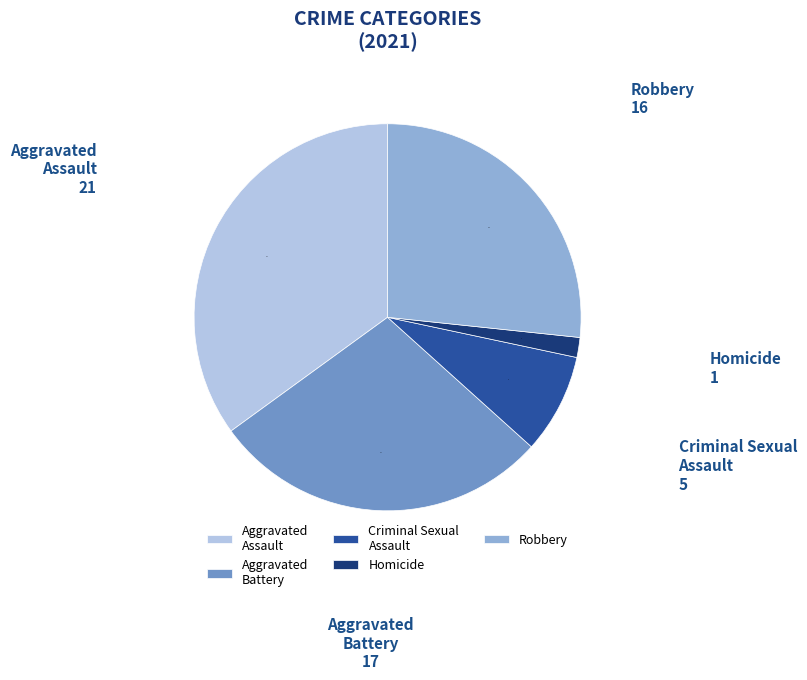

Is there any slice that represents more than half of the pie?

No